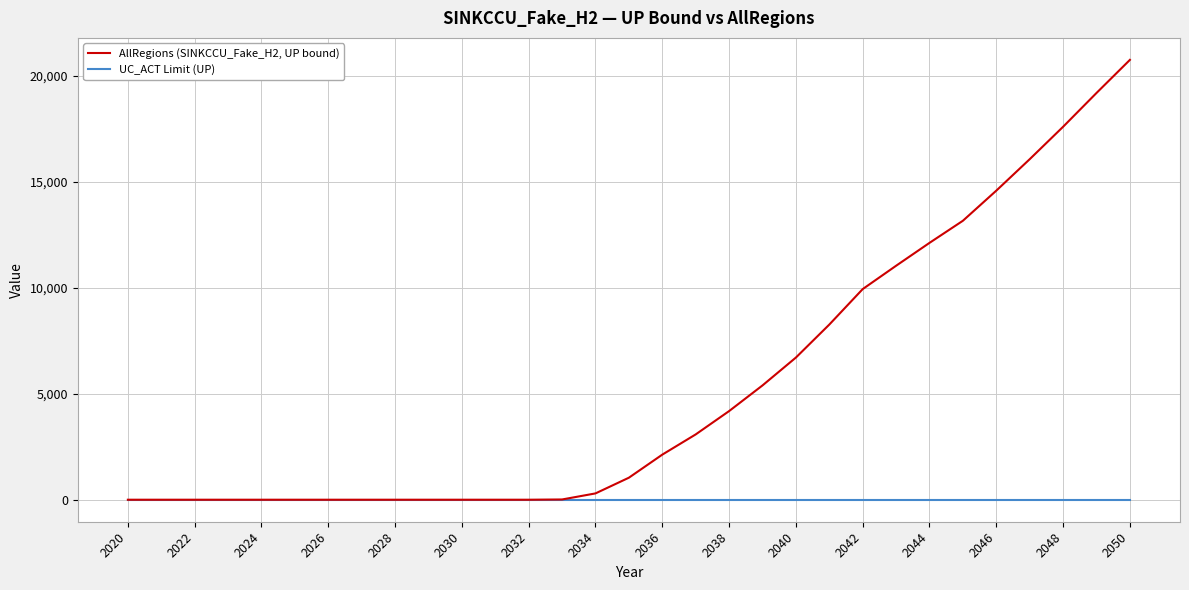

Which series has the widest spread of values?

AllRegions (SINKCCU_Fake_H2, UP bound)